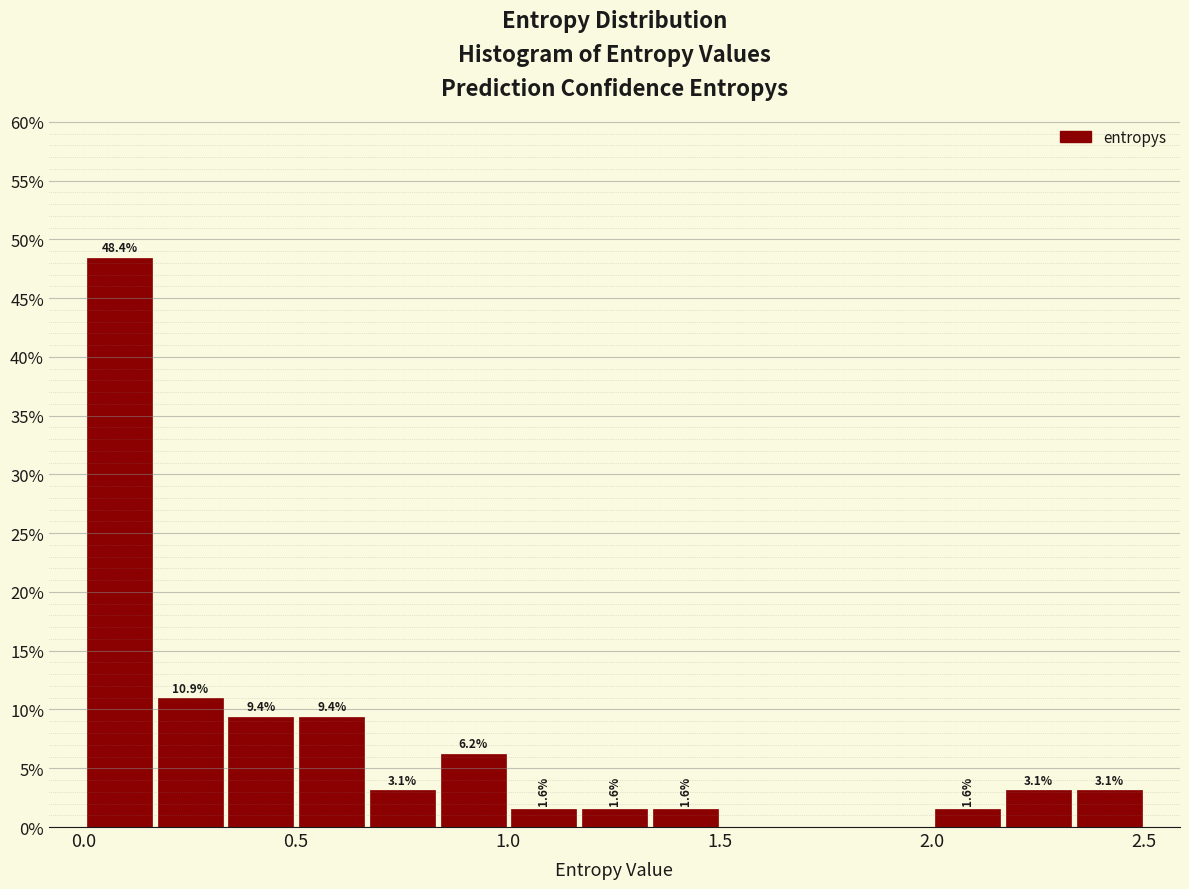

Read against the x-axis, roughly where is the centre of the tallest bar?

0.10